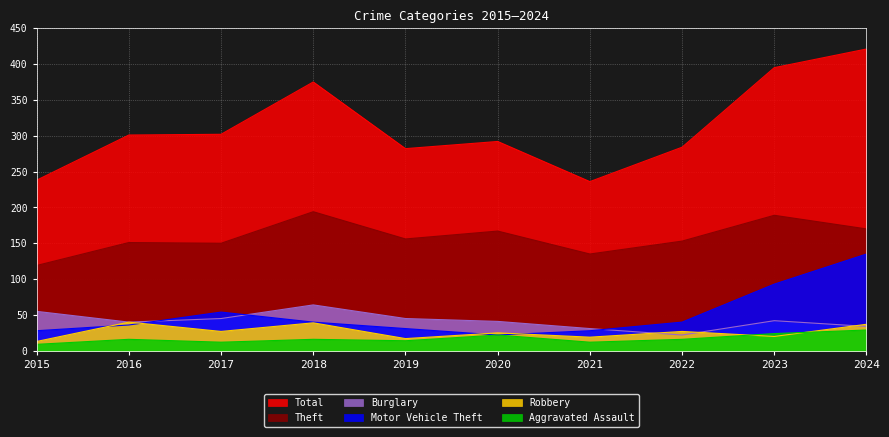

The Robbery series shows 20 at 2023. True or false?

True